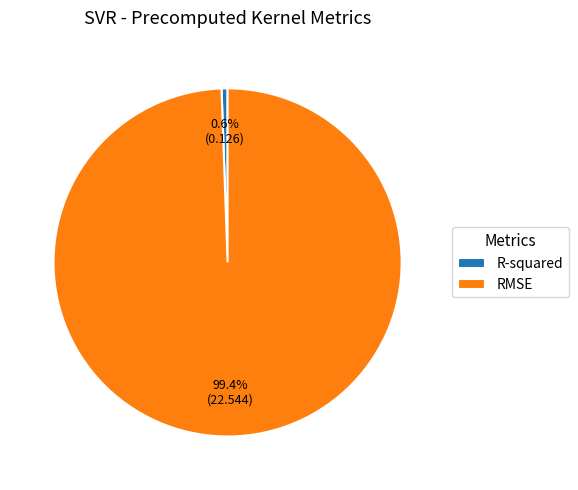

The RMSE slice represents 99% of the pie. True or false?

True